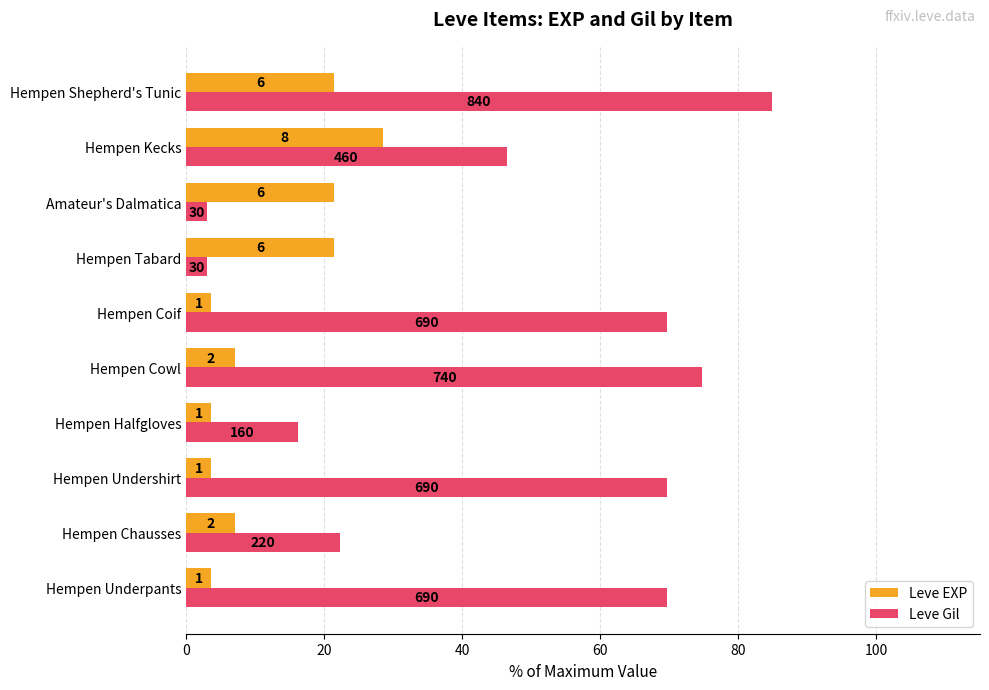

What are all the series names shown in the legend?

Leve EXP, Leve Gil